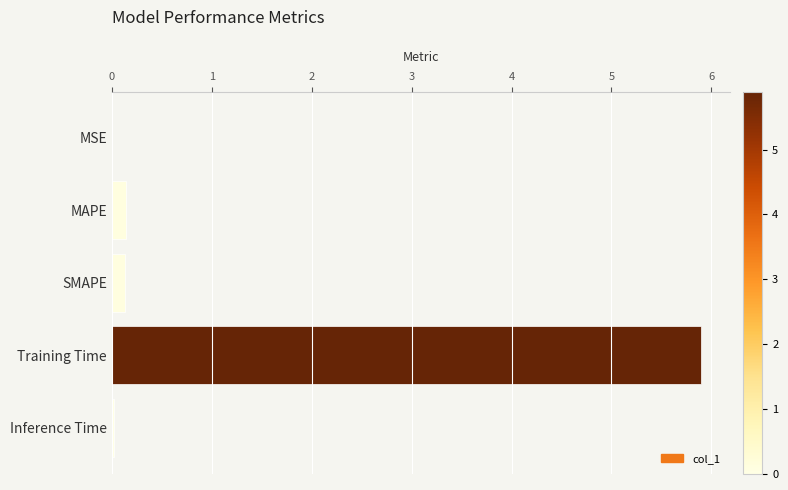

What is the sum of all values?

6.2